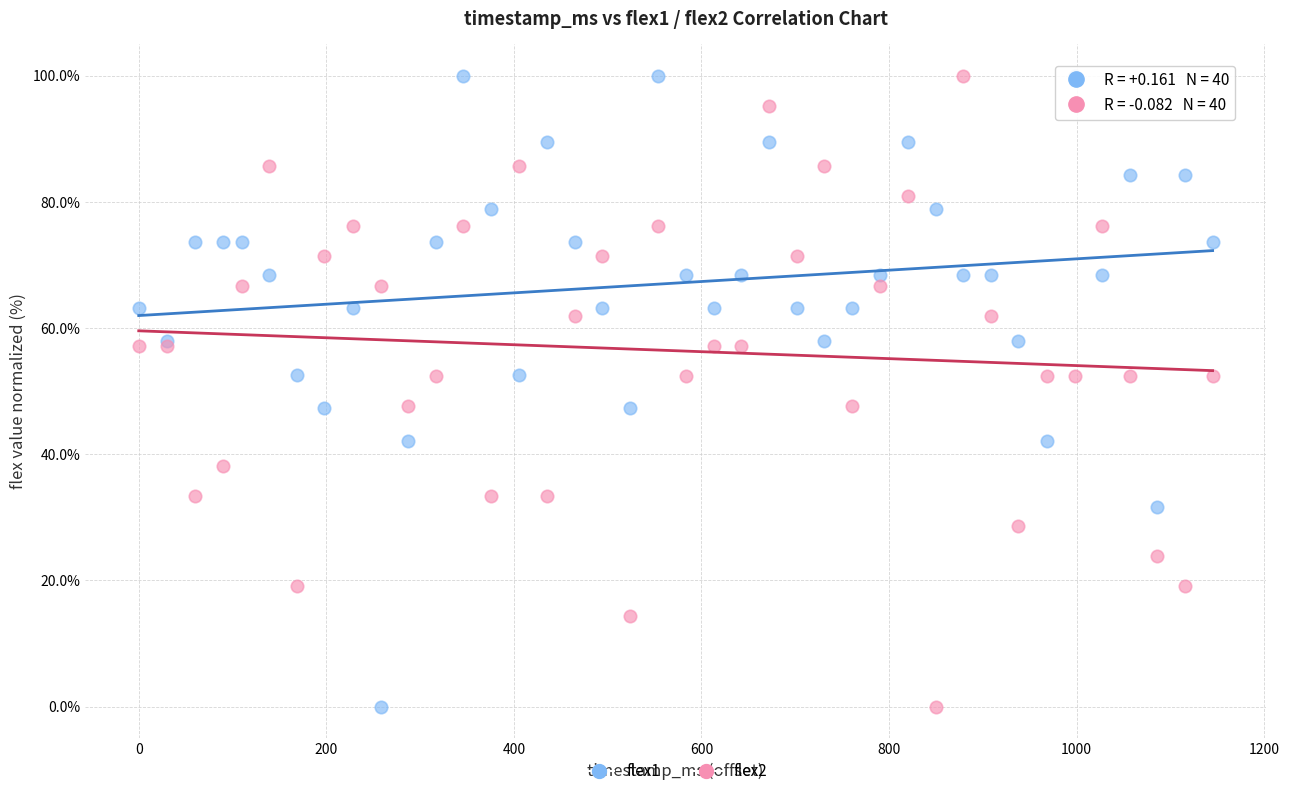

What is the X range (max minus min) for the scatter plot?

1145.0